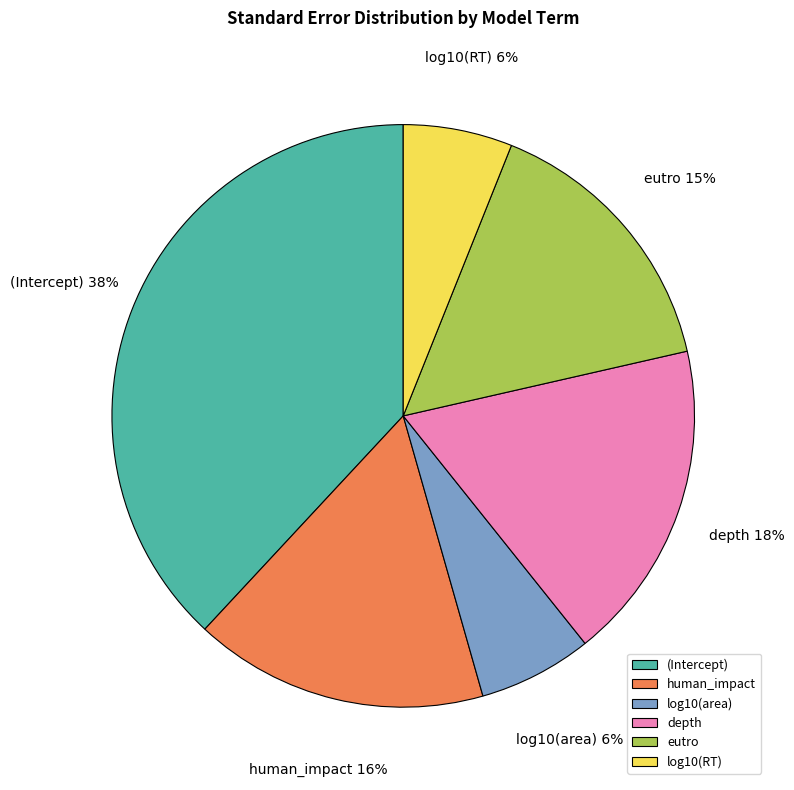

Which has a higher value, log10(area) or eutro?

eutro